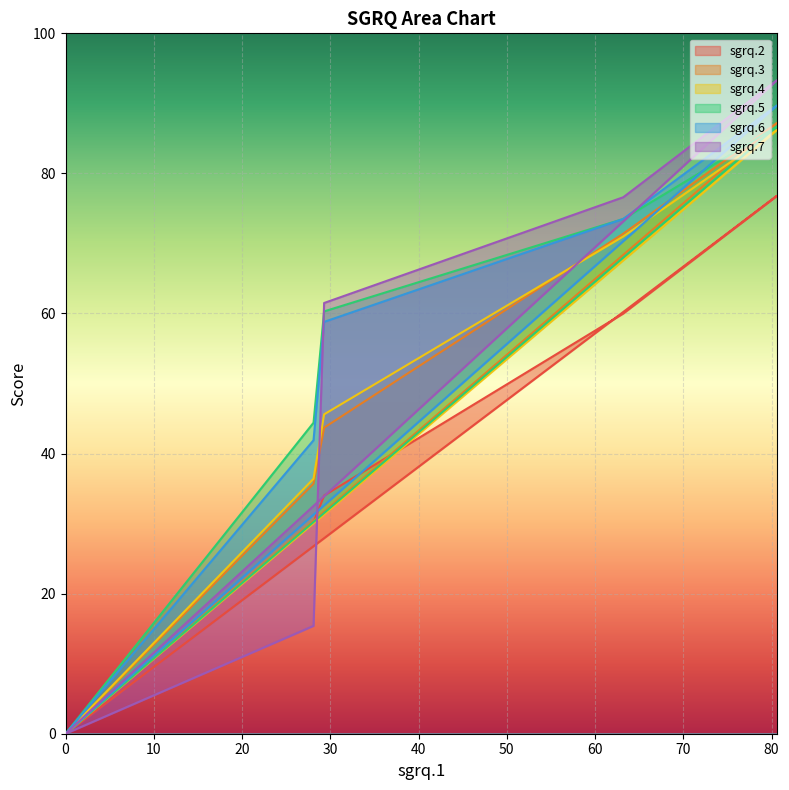

How many lines are shown in the chart?

6